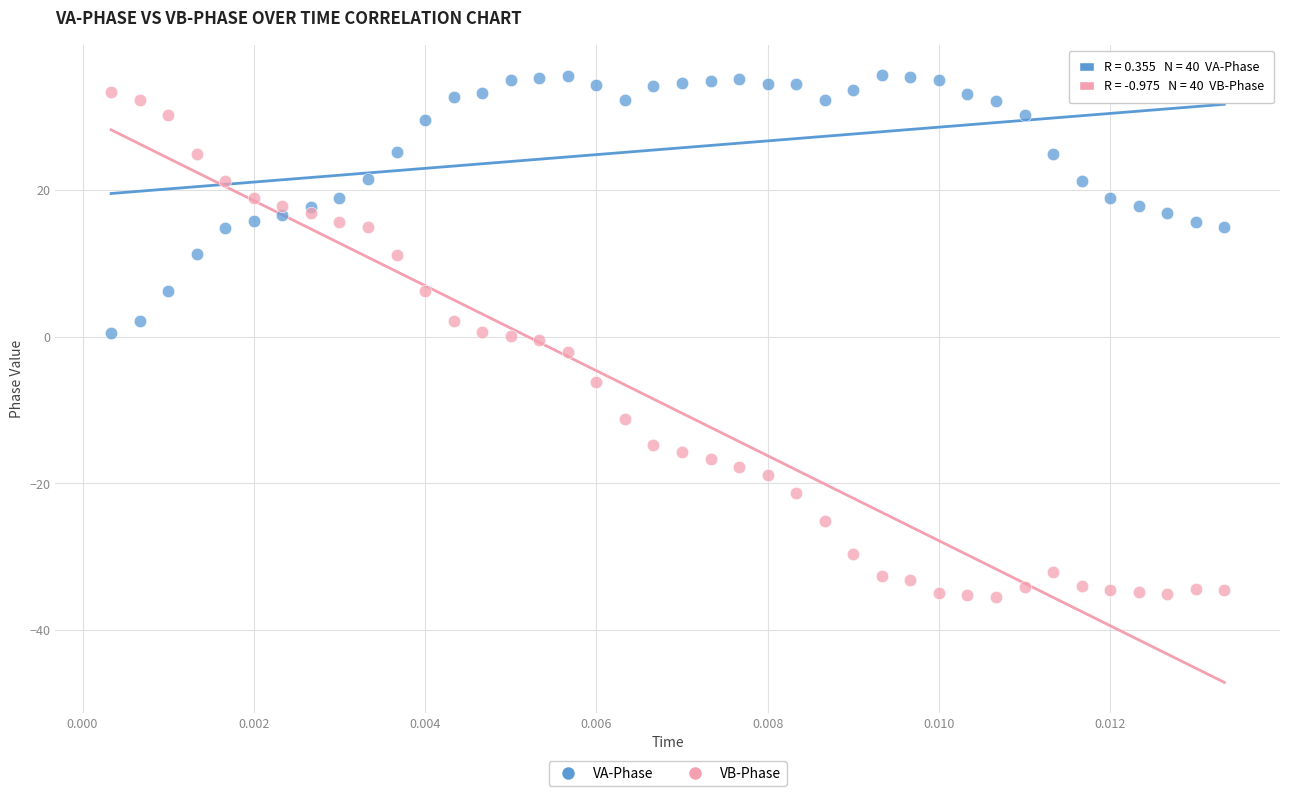

Which series reaches the minimum Y coordinate?

VB-Phase